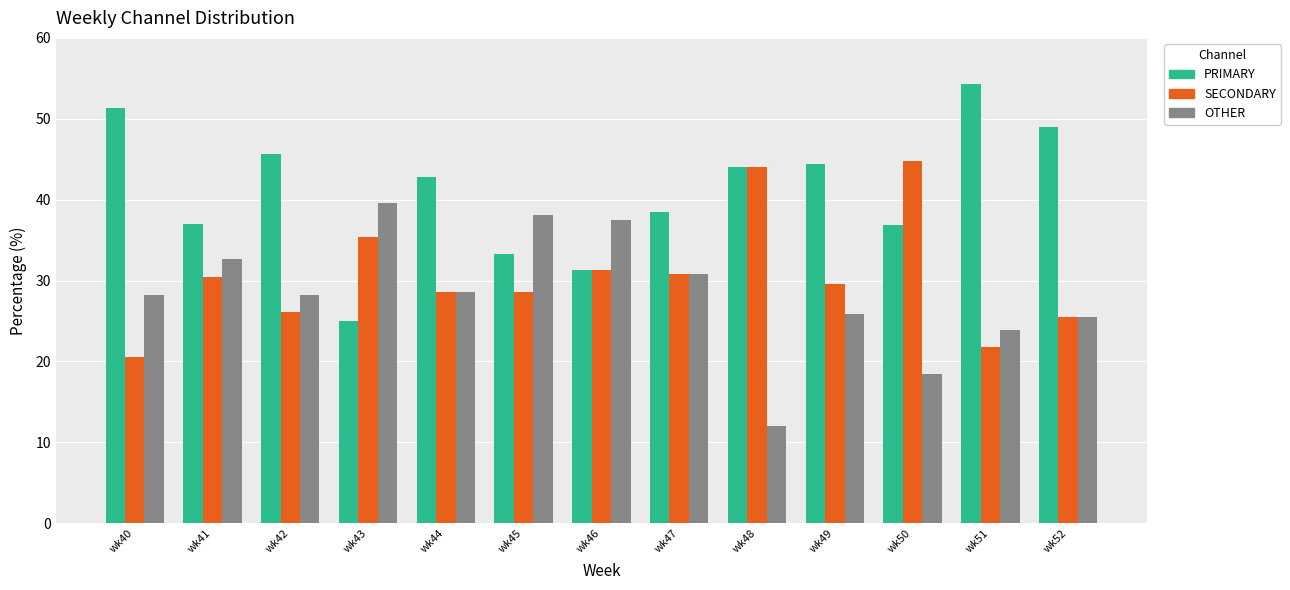

What is the highest value of the PRIMARY series?

54.3